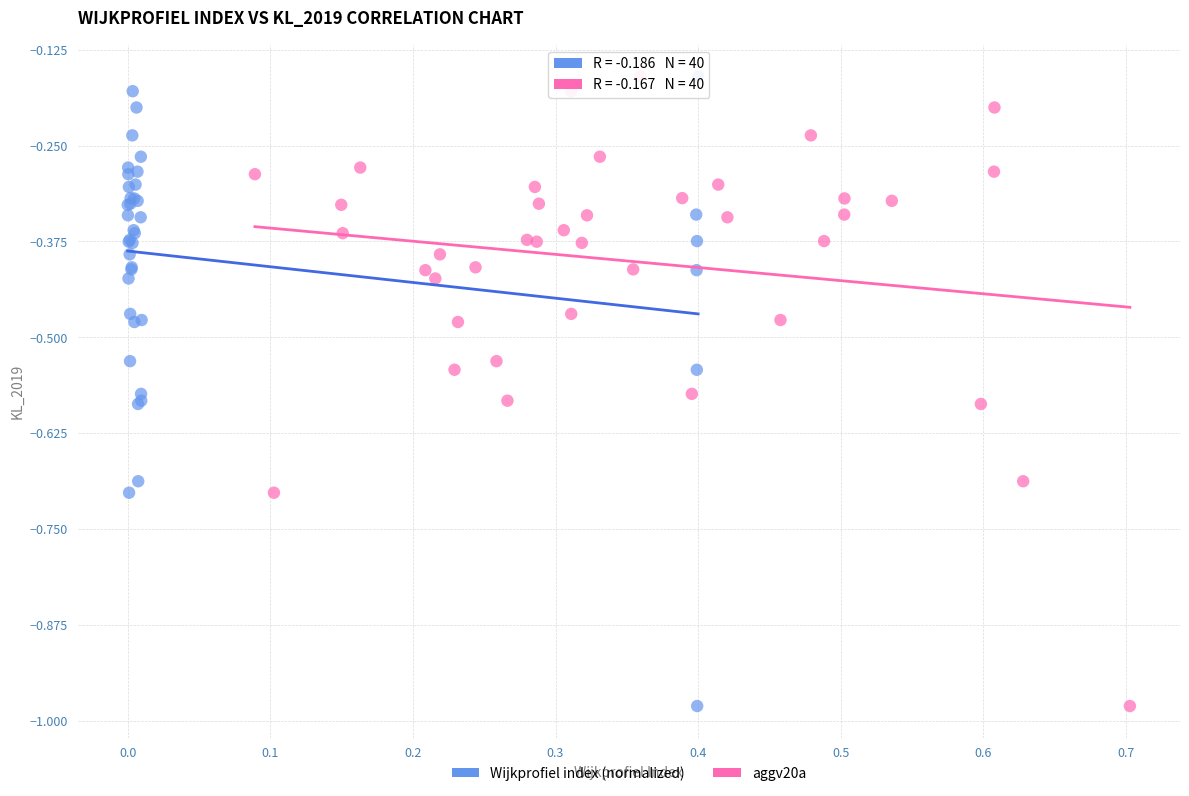

What are all the series names shown in the legend?

Wijkprofiel index (normalized), aggv20a